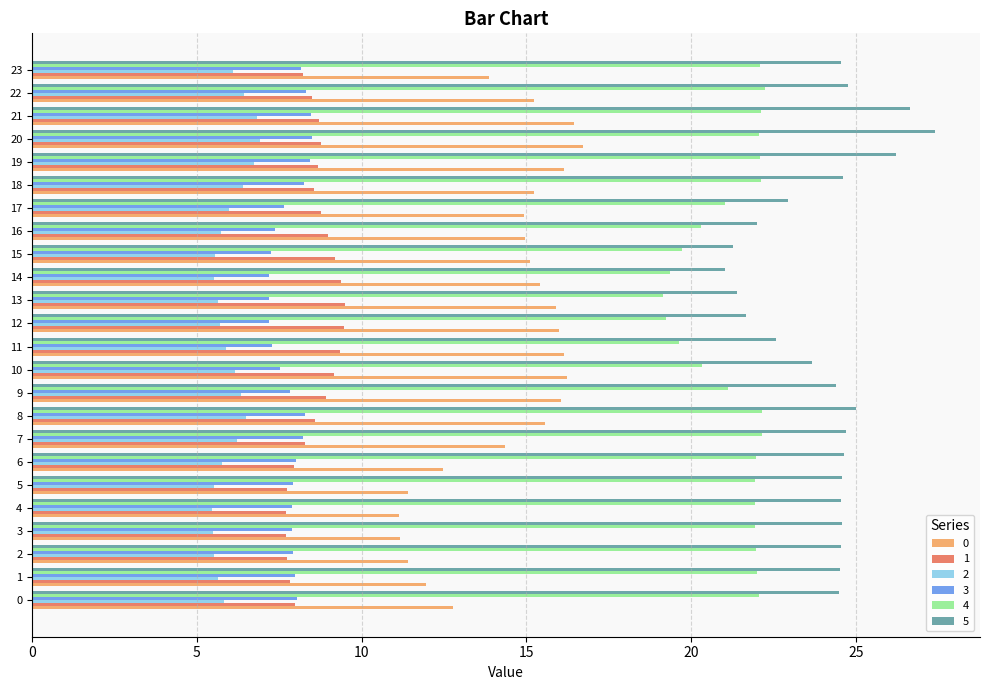

What is the minimum value for 5?

21.0